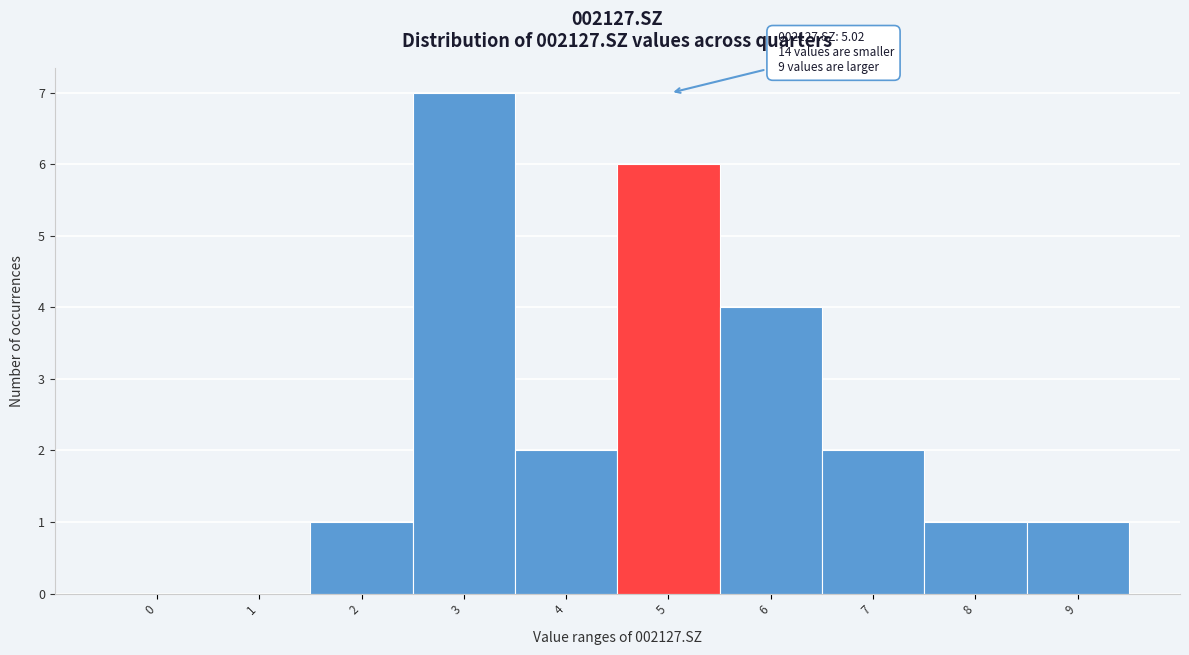

Reading left to right, what are all the values shown in this chart?

0=0	1=0	2=1	3=7	4=2	5=6	6=4	7=2	8=1	9=1